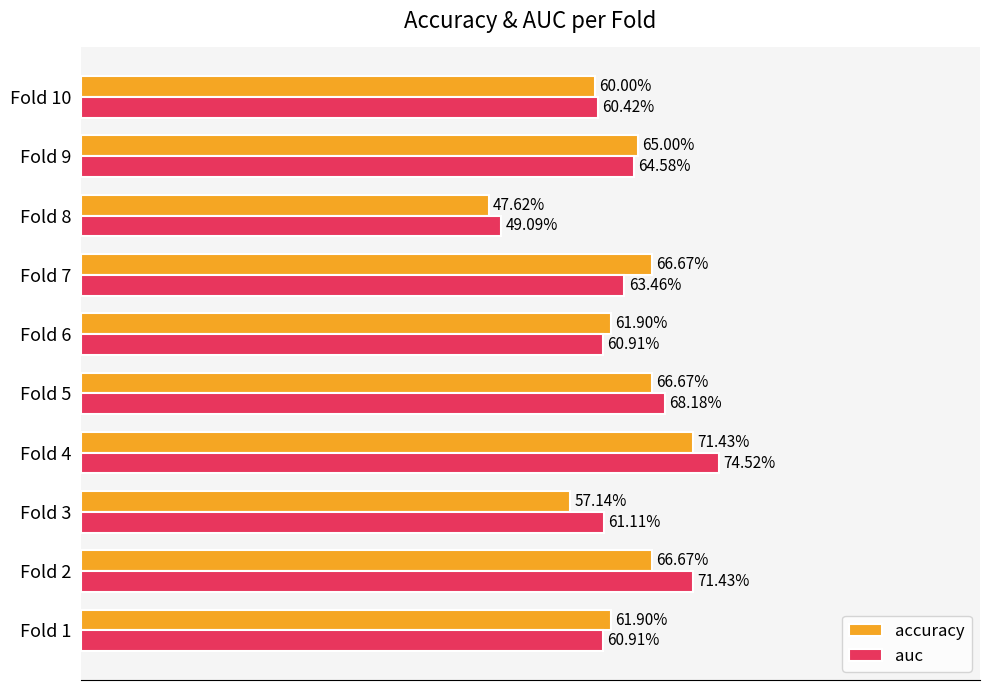

What are all the series names shown in the legend?

accuracy, auc